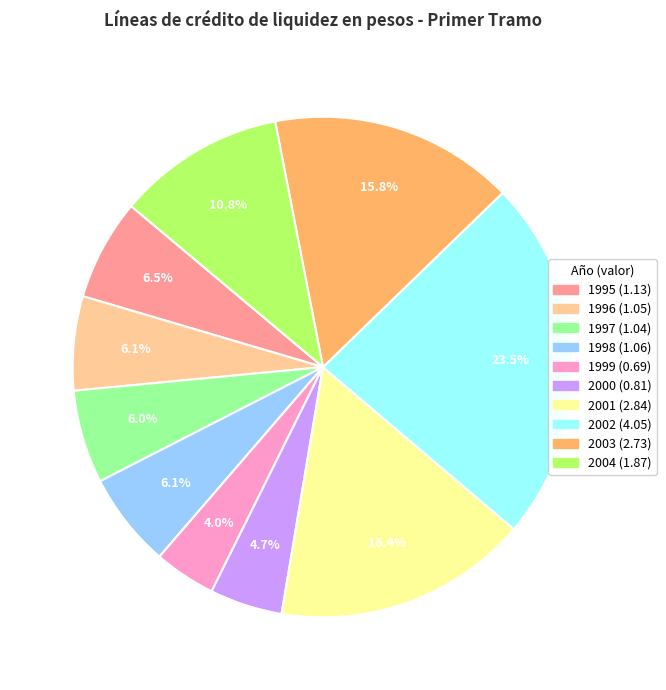

What portion of the pie excludes 2000?

95.3%